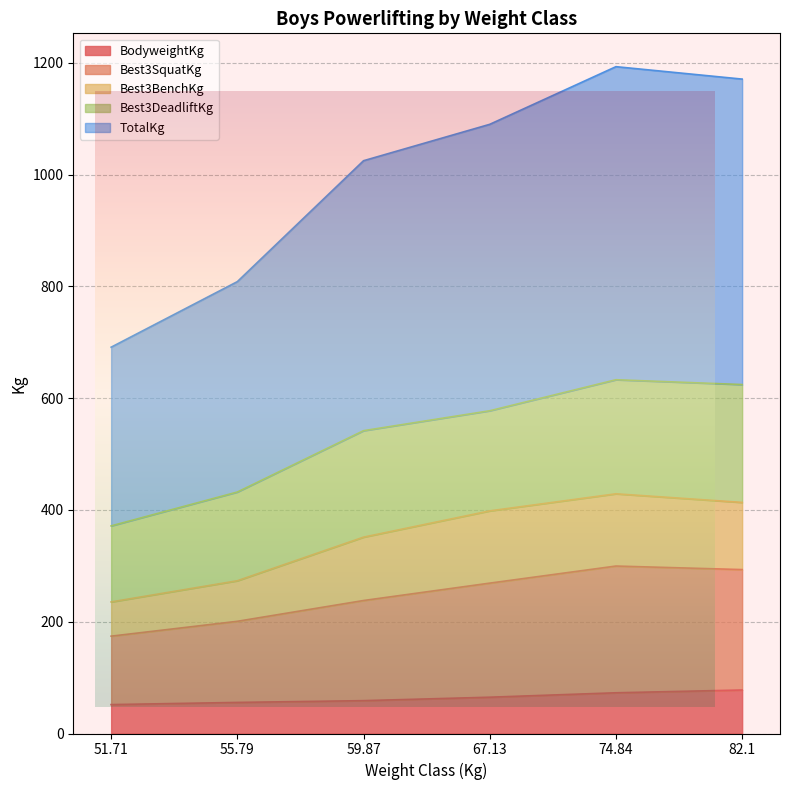

What is the total value across all series at 59.87?

1025.0